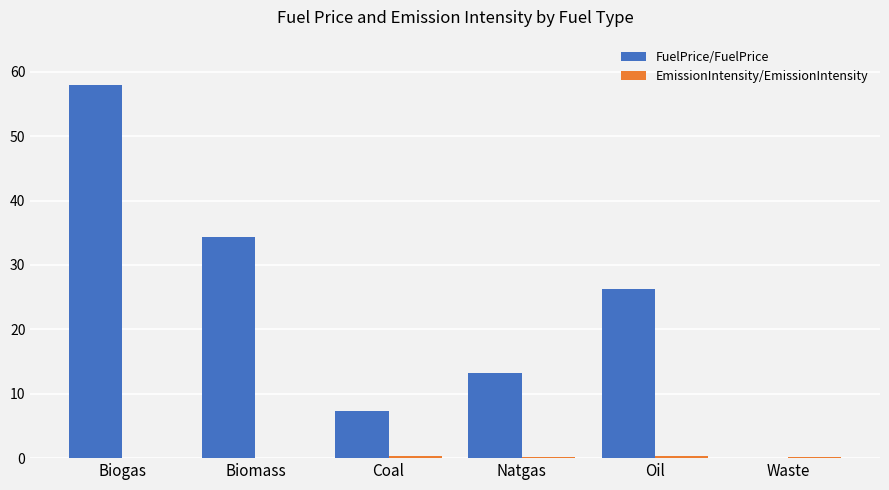

At which label is FuelPrice/FuelPrice closest to 28?

Oil